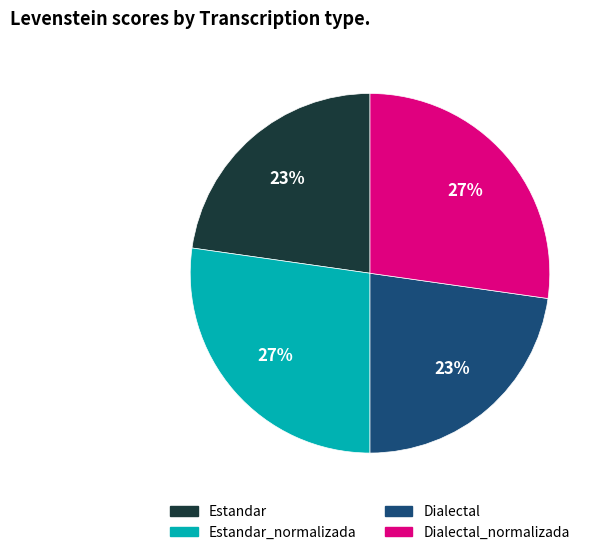

To the nearest percent, what is the difference between the largest and smallest slice percentages?

4%